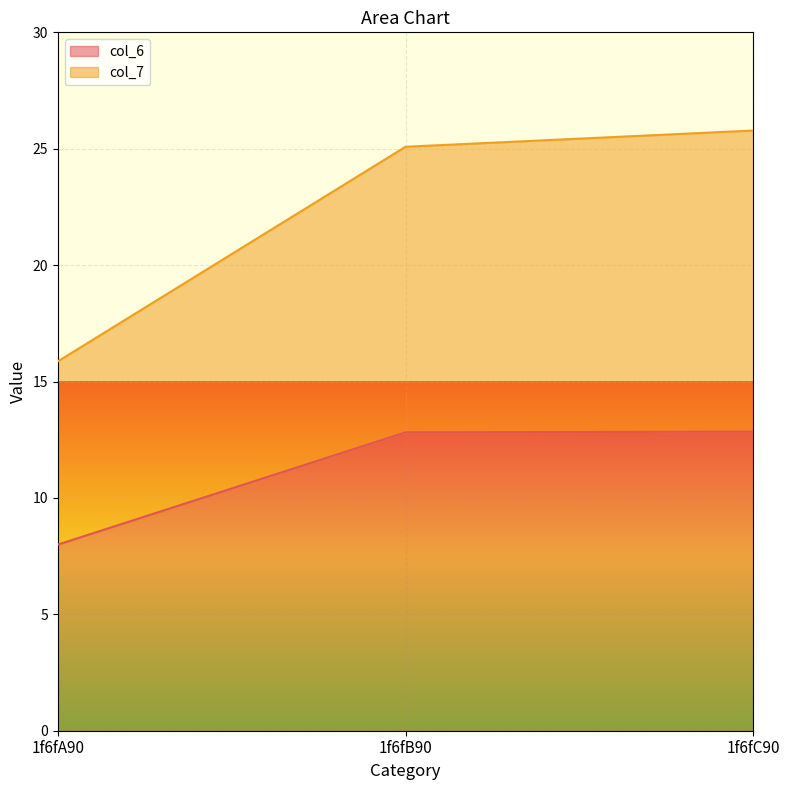

At 1f6fB90, list the series in order from smallest to largest.

col_6, col_7